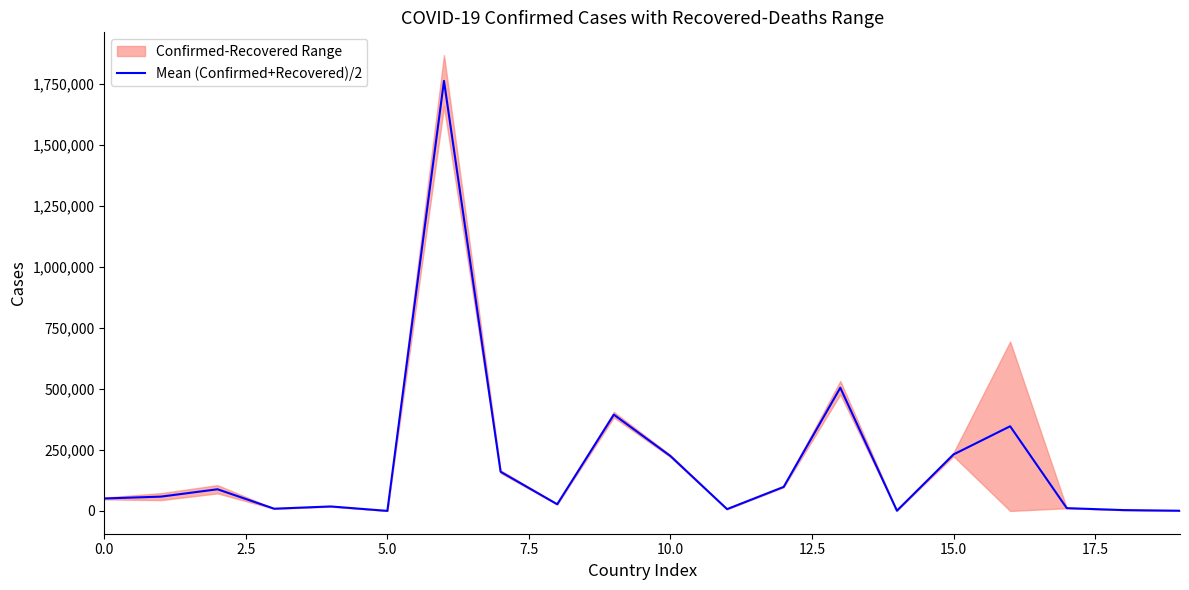

Reading left to right, extract all data points from this chart.

51018.5	58551.5	88770.5	9160.0	18332.5	185.5	1761686.0	160513.0	27388.0	394461.5	224798.5	7410.5	98495.5	504690.0	1025.0	231403.0	346833.0	11410.5	3480.0	795.0